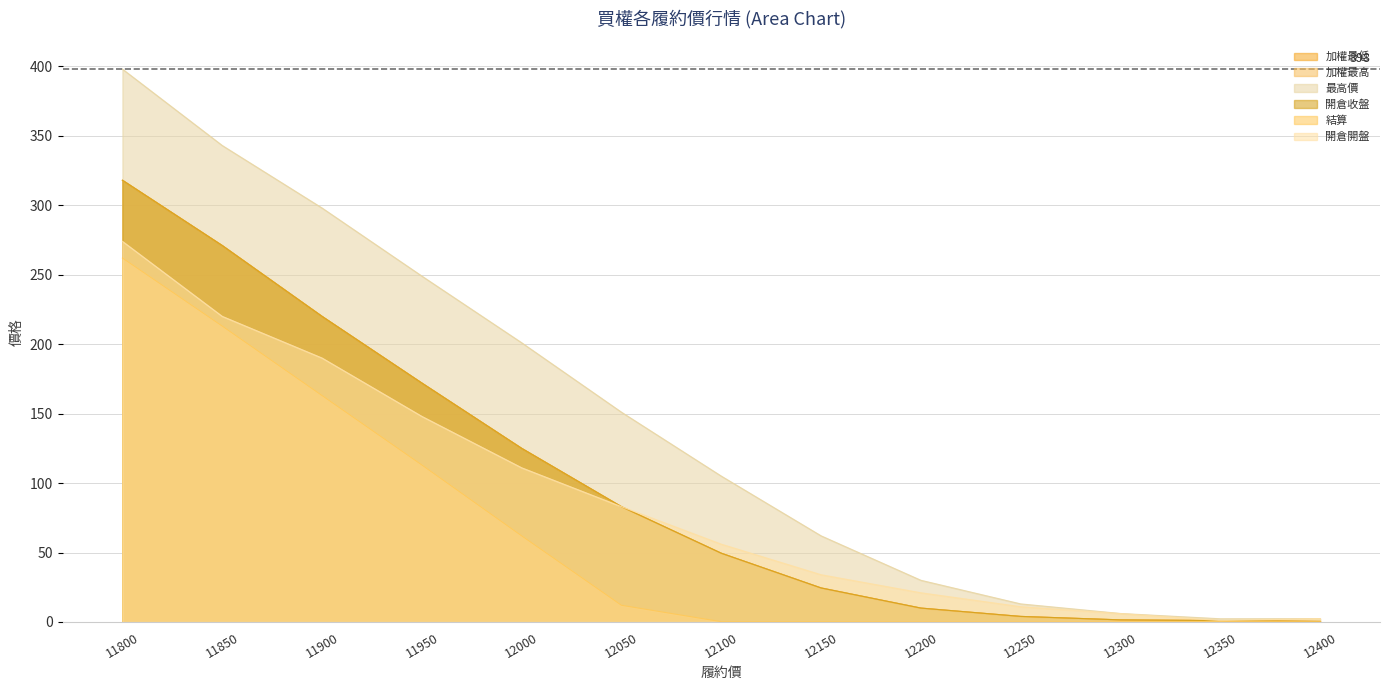

Reading left to right, list all the values displayed in this chart.

加權最低: 318.0	271.0	220.0	172.0	125.0	83.0	49.5	24.5	10.0	4.0	1.5	1.0	0.4
加權最高: 318.0	271.0	220.0	172.0	125.0	83.0	49.5	24.5	10.0	4.0	1.5	1.0	0.4
最高價: 398.0	343.0	298.0	249.0	201.0	151.0	105.0	62.0	30.0	13.0	6.1	2.3	2.4
開倉收盤: 318.0	271.0	220.0	172.0	125.0	83.0	49.5	24.5	10.0	4.0	1.5	1.0	0.4
結算: 262.0	213.0	163.0	113.0	62.0	12.0	0.2	0.2	0.1	0.1	0.1	0.2	0.2
開倉開盤: 274.0	220.0	190.0	148.0	111.0	83.0	56.0	34.0	21.0	11.0	6.0	1.0	2.4